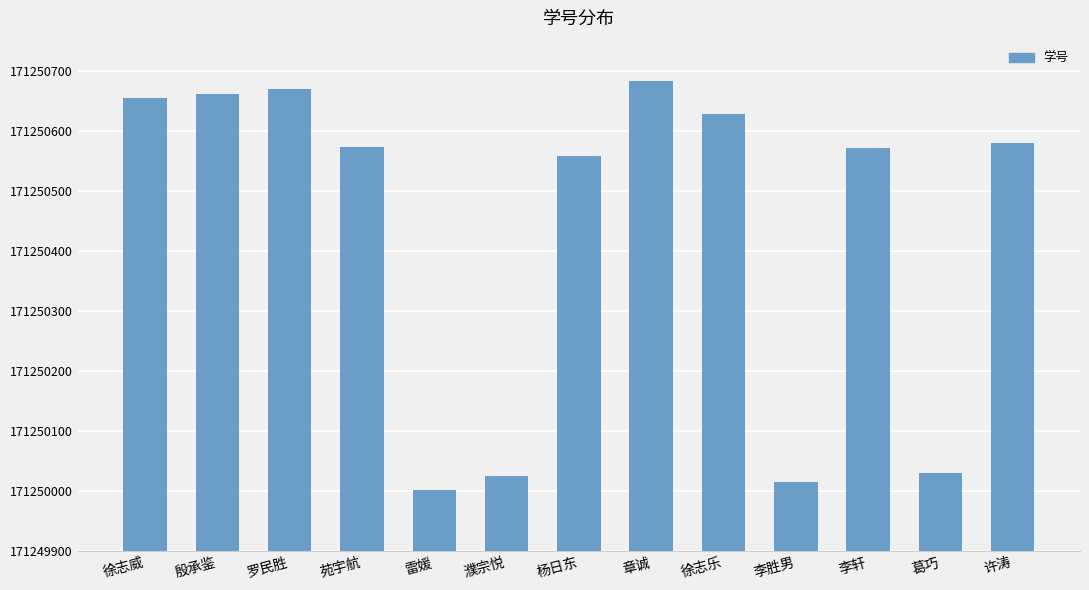

What is the maximum value shown in the chart?

171250682